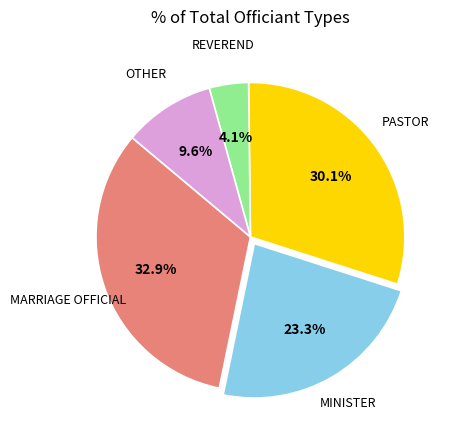

Is there any slice that represents more than half of the pie?

No